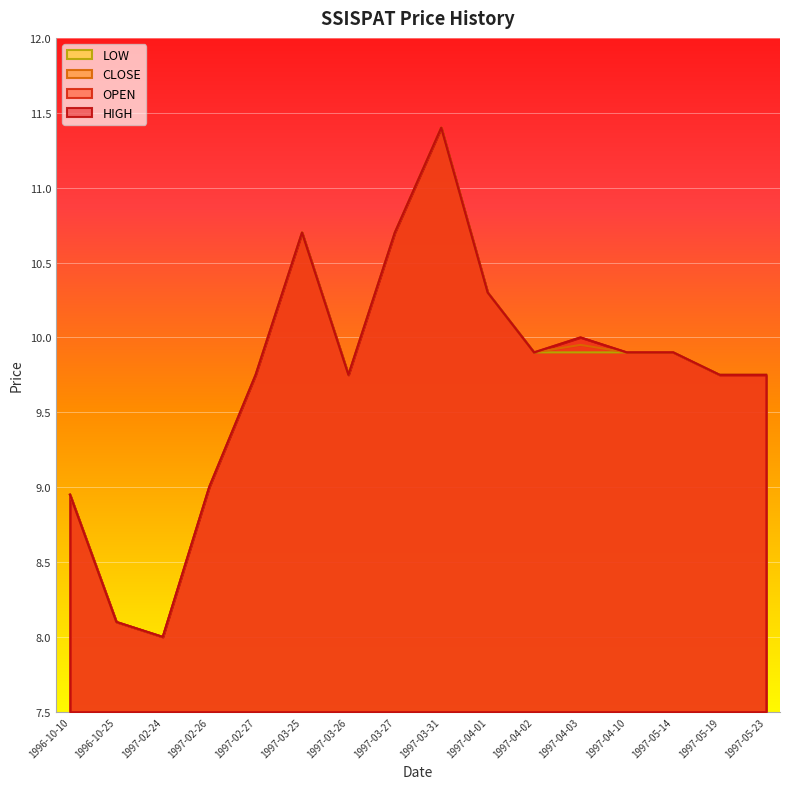

What value does the LOW series have at 1997-05-19?

9.8